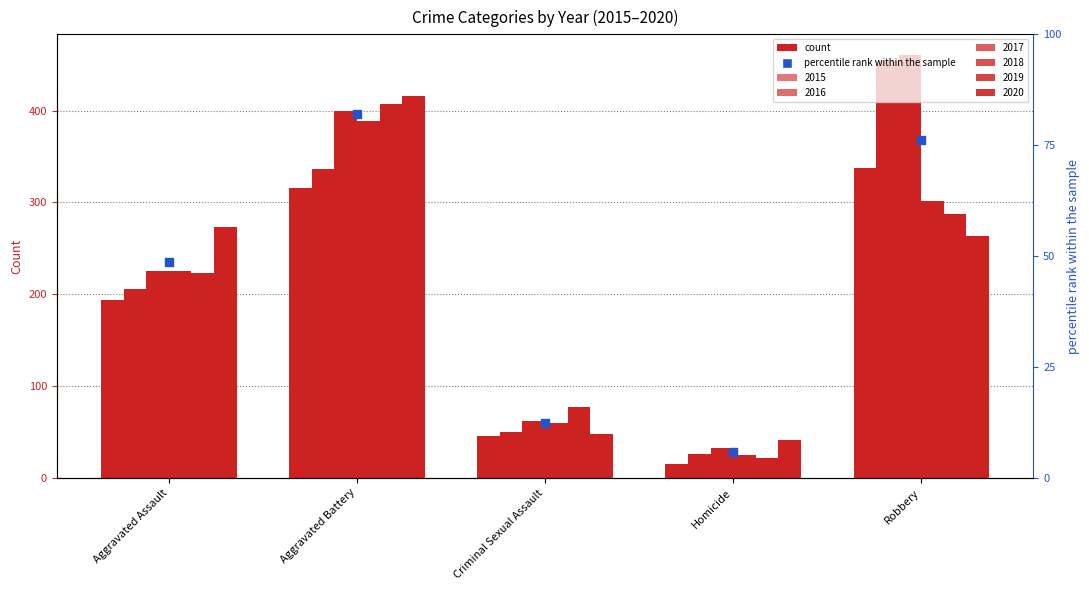

Which has a higher value, Aggravated Battery or Homicide?

Aggravated Battery